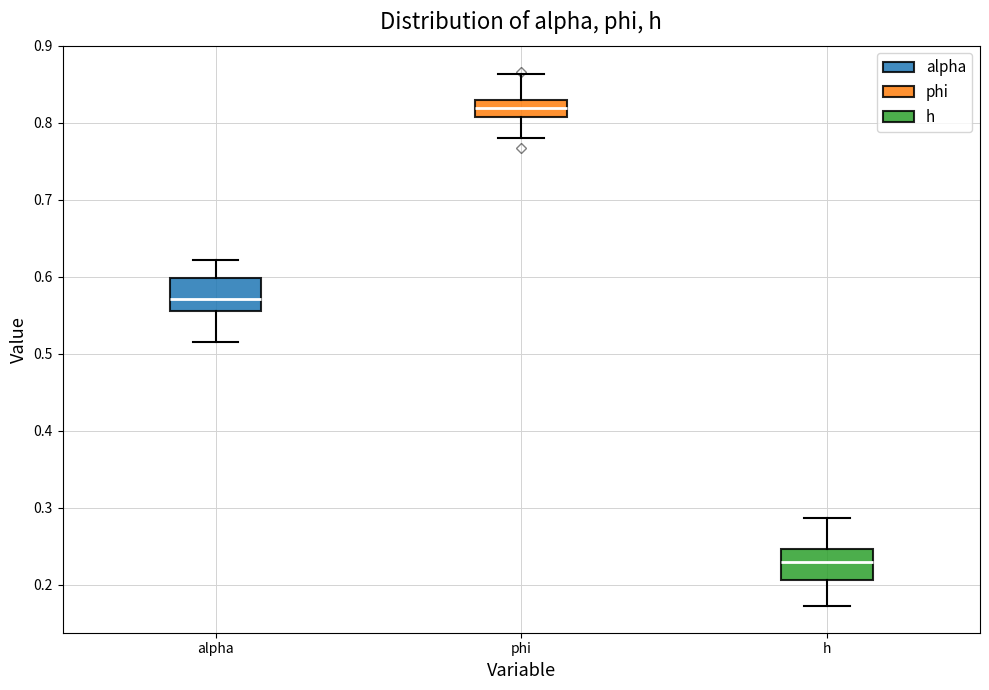

Where is the lower edge of the box for alpha on the y-axis? The values are not printed on the chart, so give them approximately, as read against the axis.

0.56